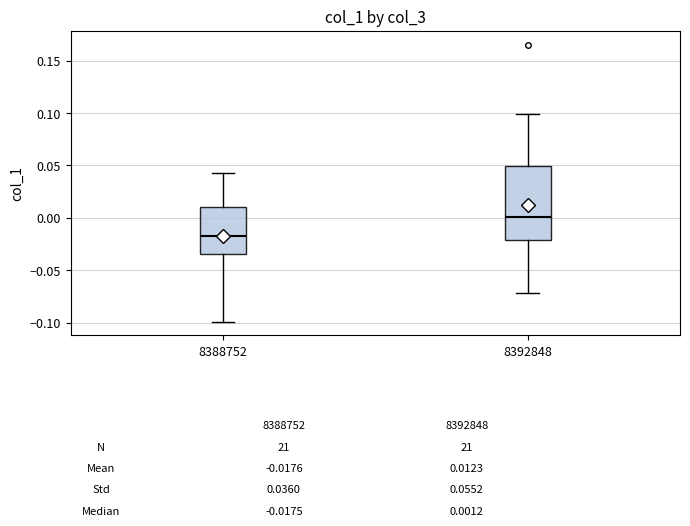

Which box's median line is the highest?

8392848